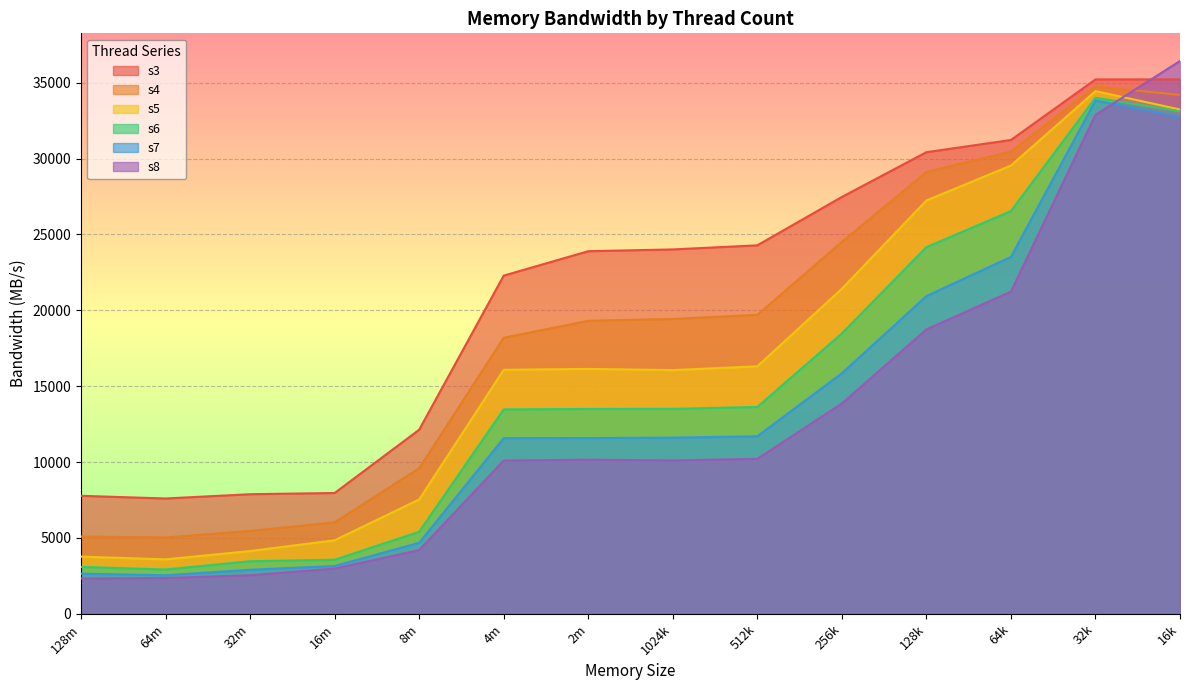

What position from the left is 8m?

5